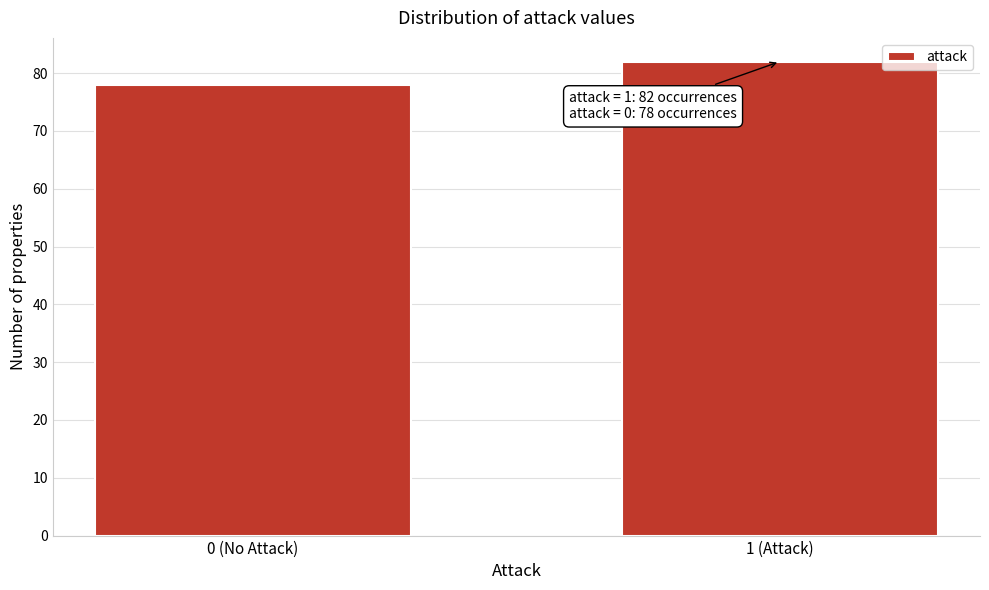

Reading left to right, what are all the values shown in this chart?

78	82